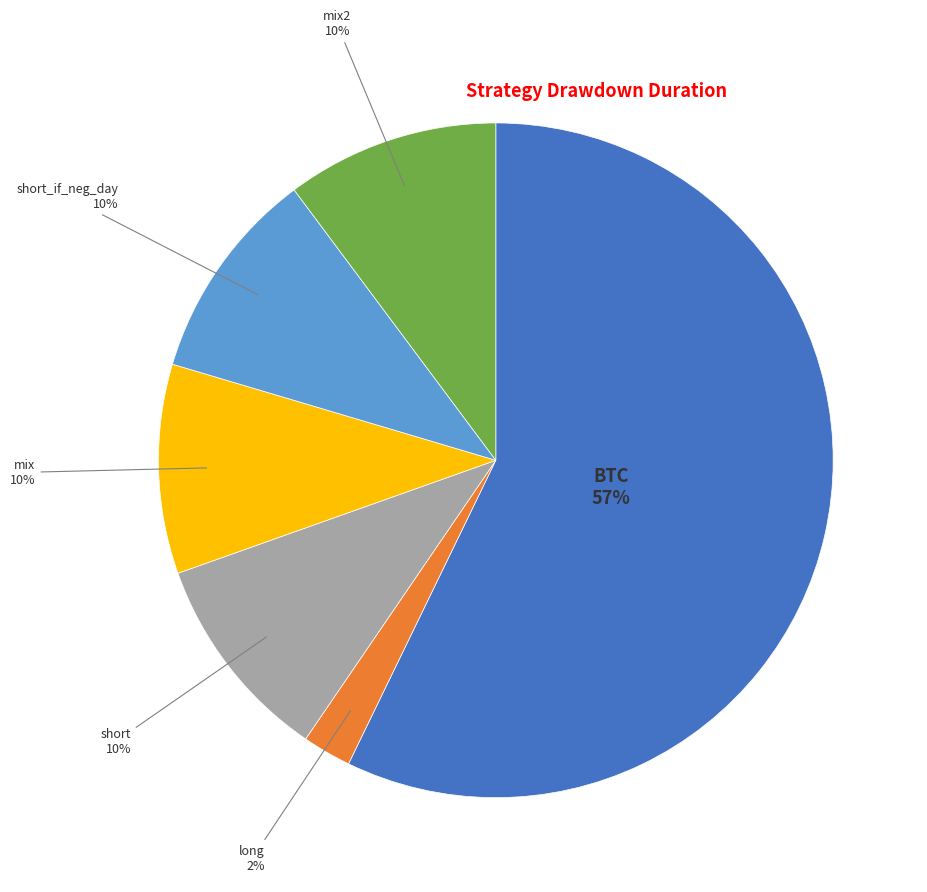

Which has a higher value, long or BTC?

BTC